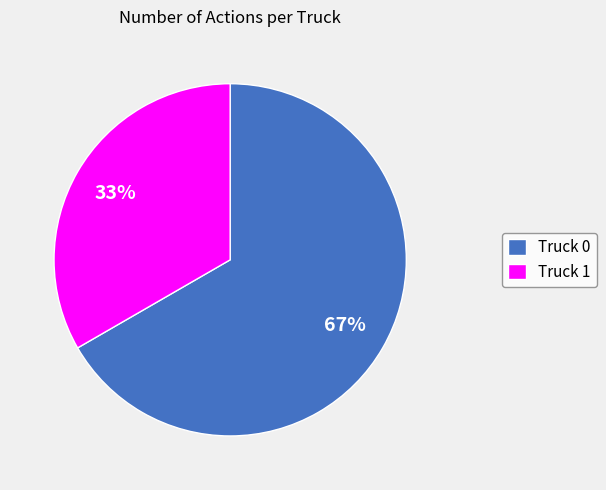

Between Truck 0 and Truck 1, which is larger?

Truck 0